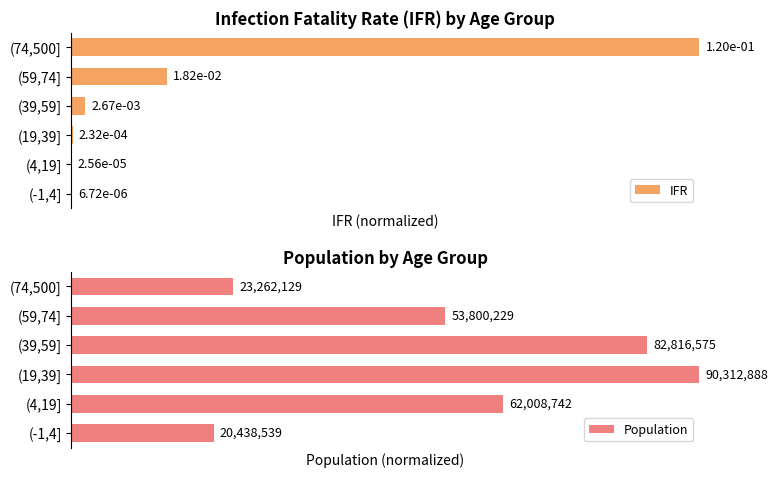

Which series has the largest total across all categories?

Population